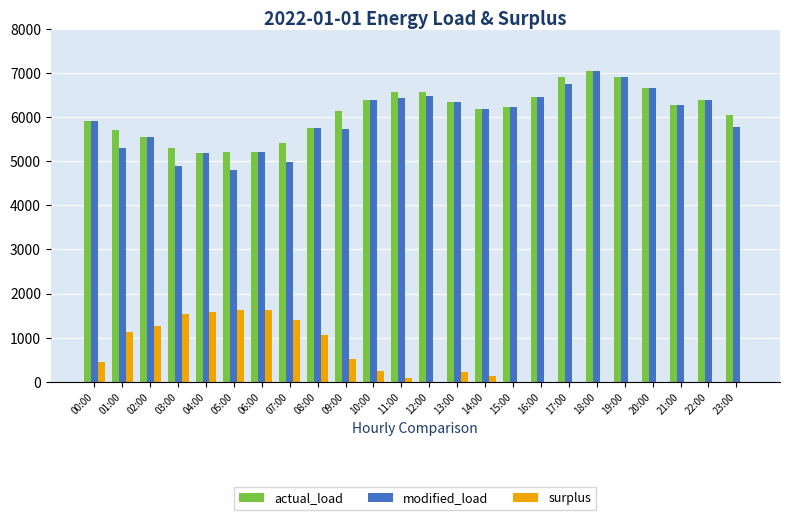

Which series has the largest total across all categories?

actual_load